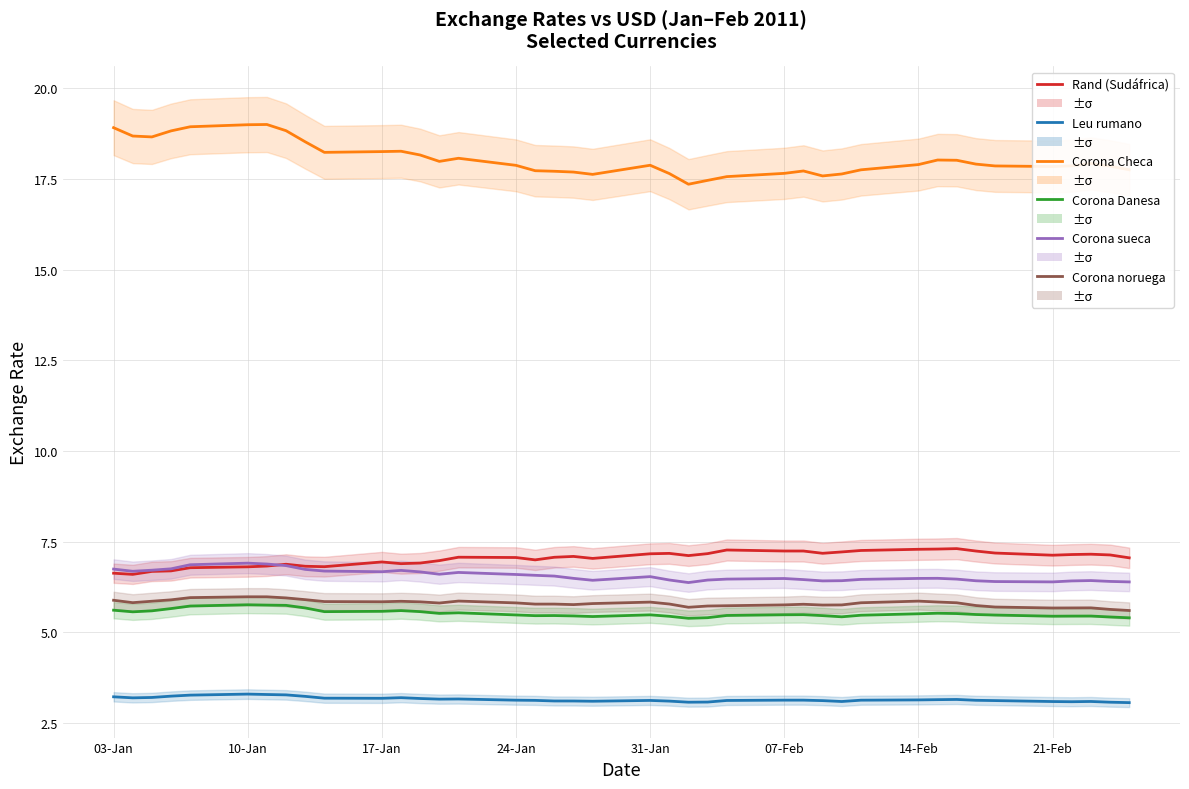

How many interior local peaks does the Corona sueca series have?

7